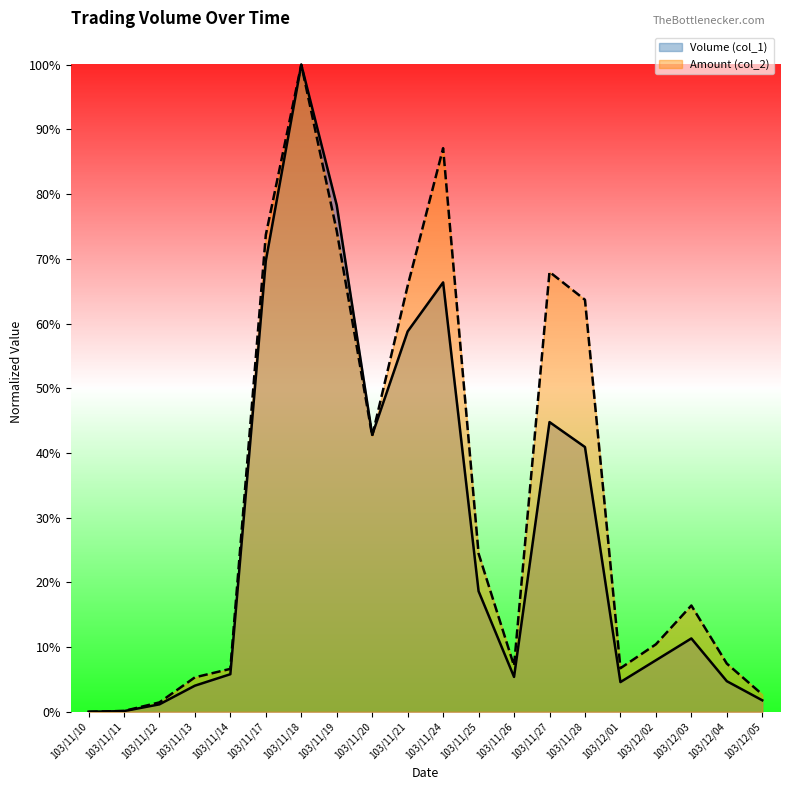

Where do Volume (col_1) and Amount (col_2) first cross each other?

103/11/20 and 103/11/21